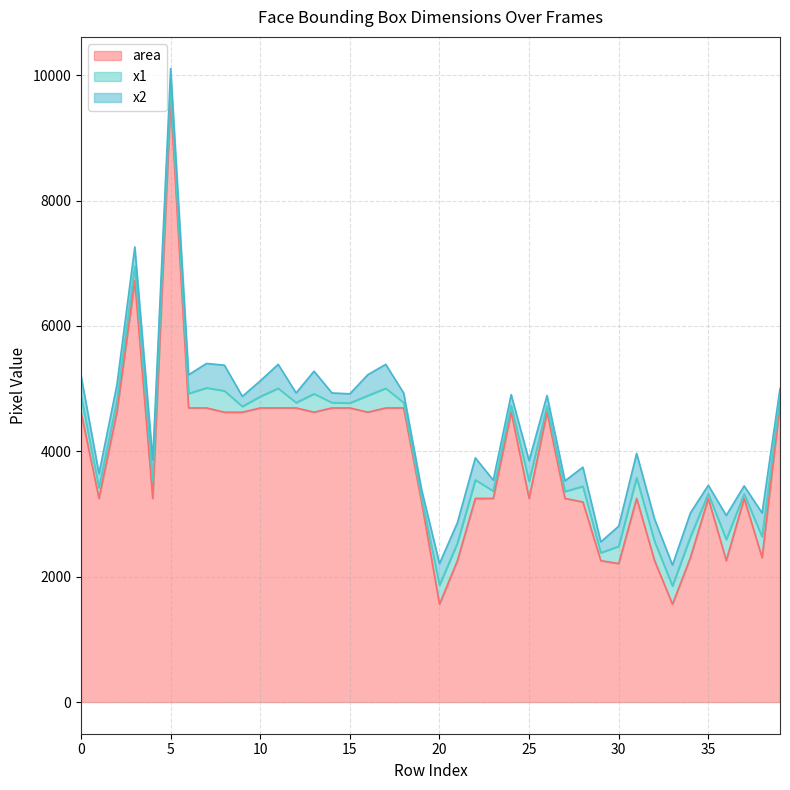

Which category has the lowest value in the x2 series?

19